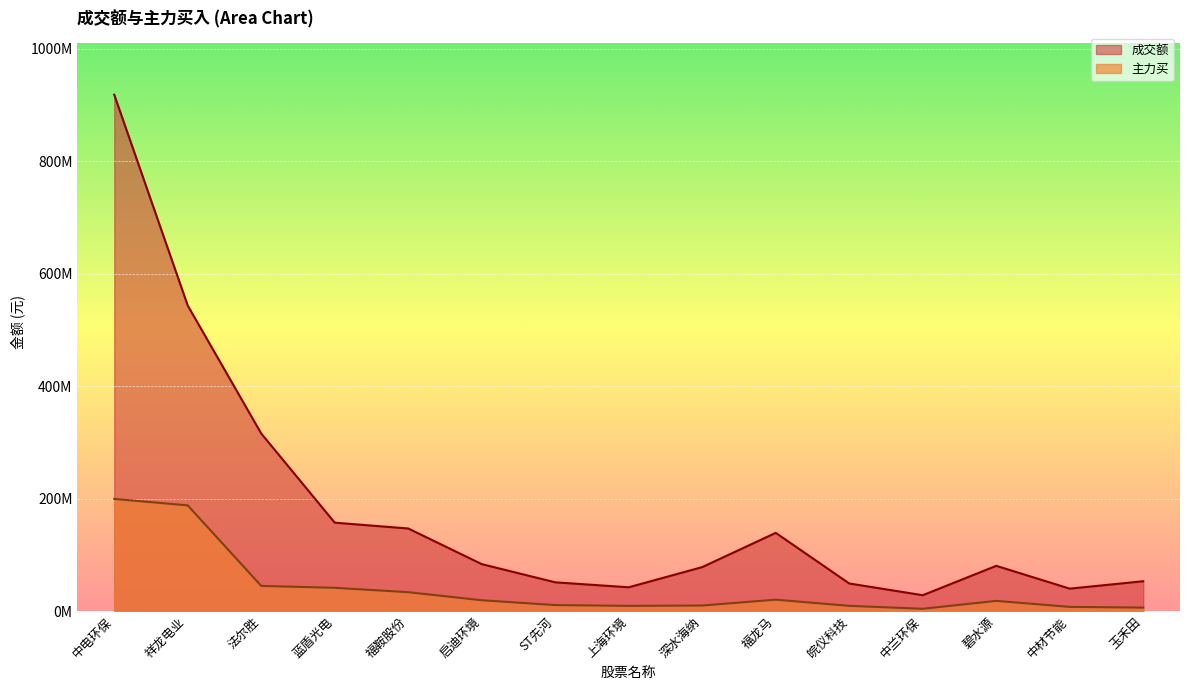

Which series changed the most between 碧水源 and 玉禾田?

成交额